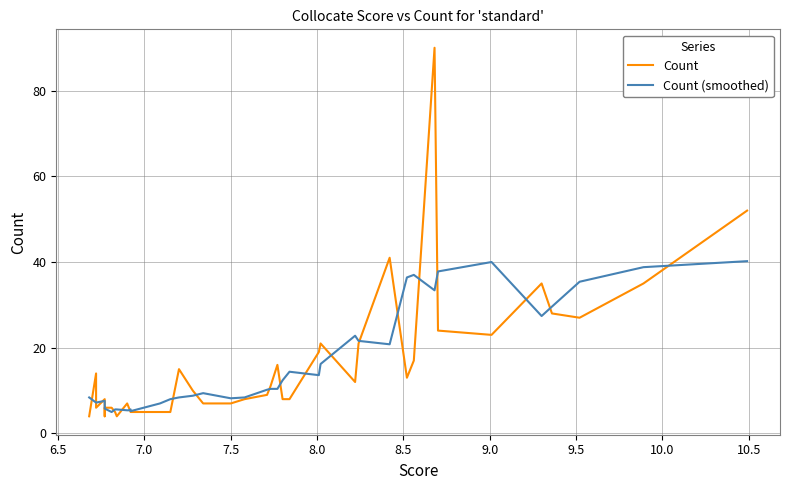

How many data points in Count are less than 10?

20